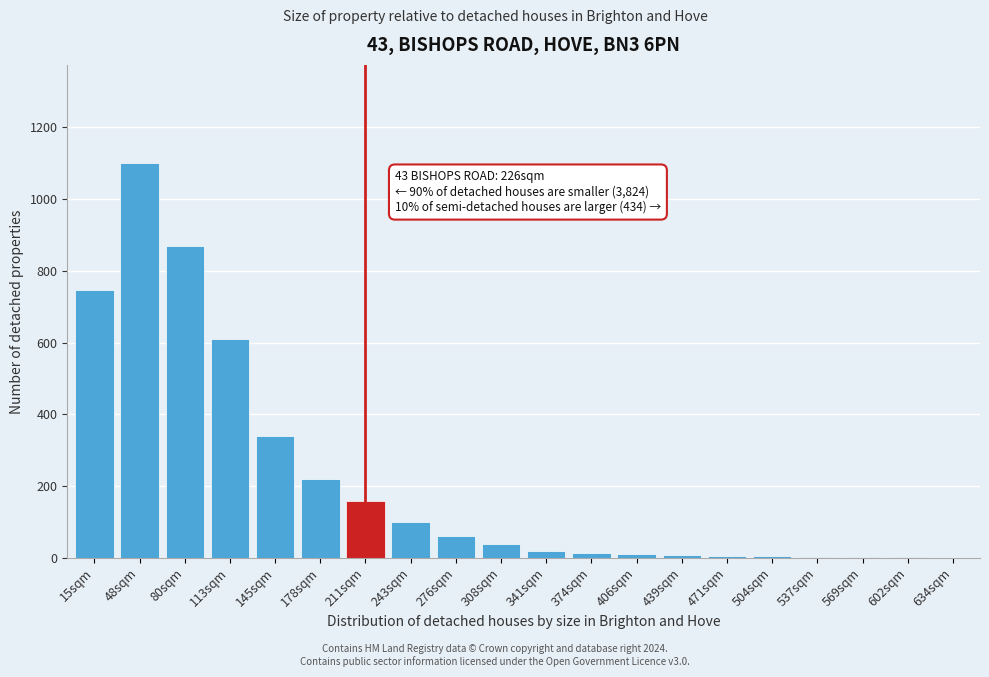

What is the change in value from 15sqm to 243sqm?

-648